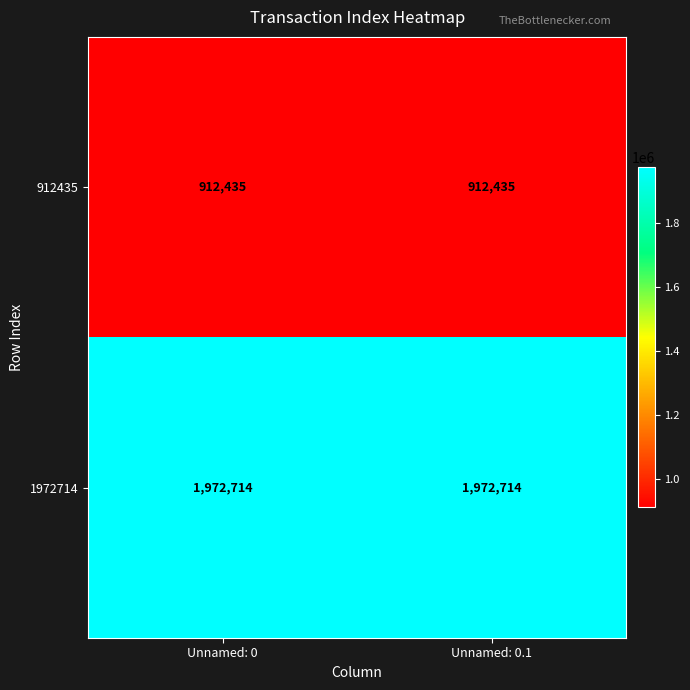

Count the number of data series in this chart.

2